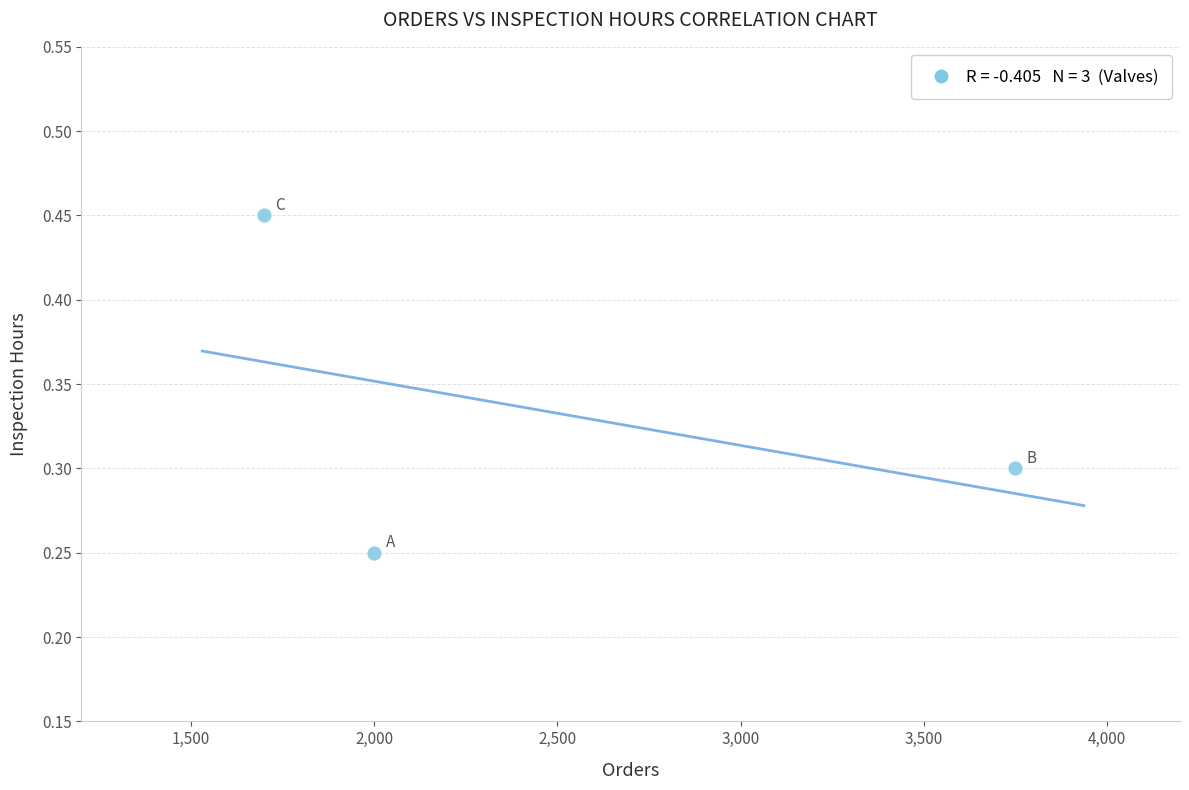

What is the average X value?

2483.3